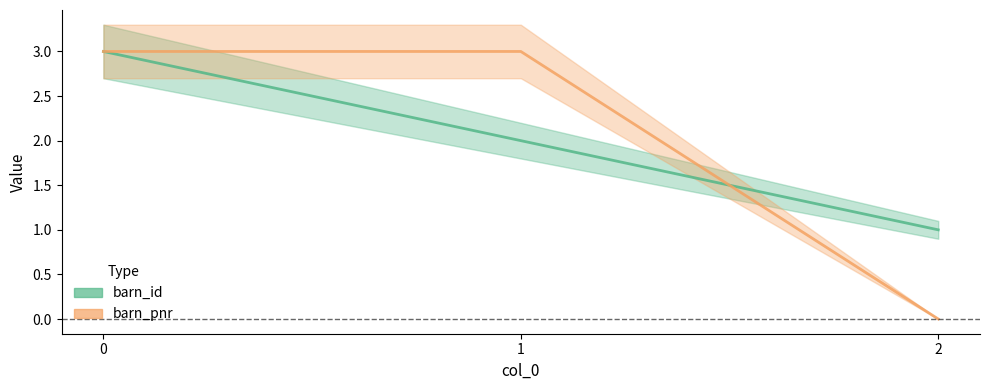

Between 2 and 1, which is larger?

1